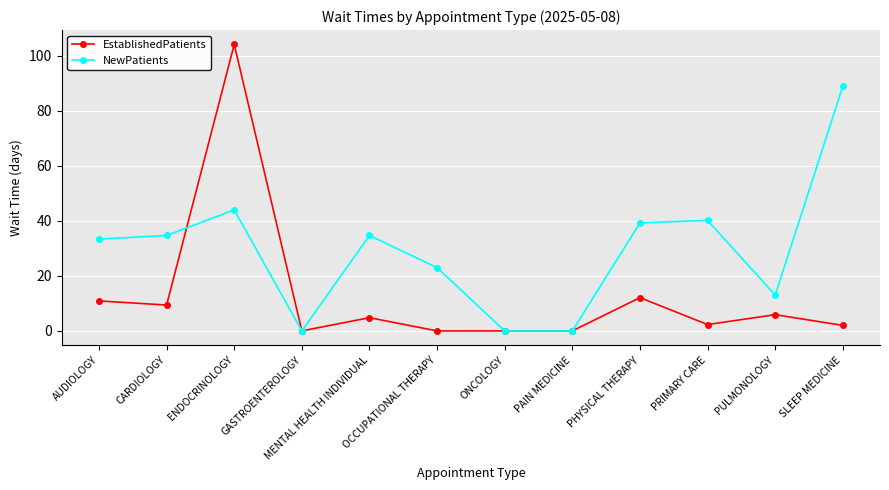

What is the average value of the EstablishedPatients series?

12.6